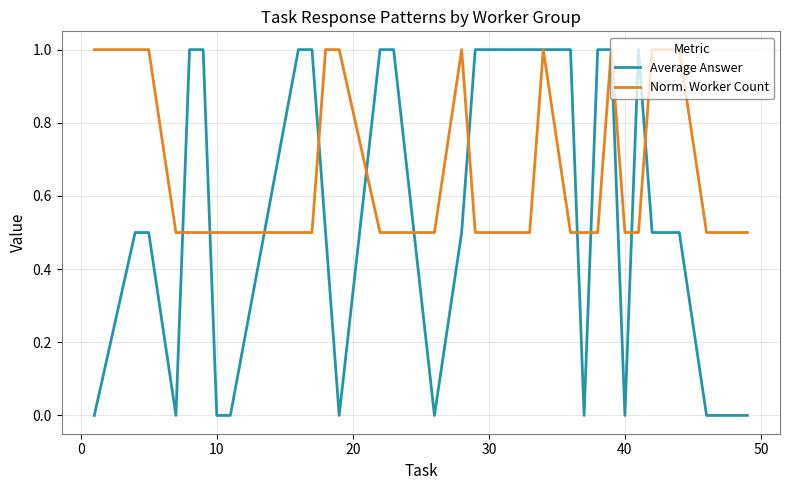

What is the minimum value for Norm. Worker Count?

0.5